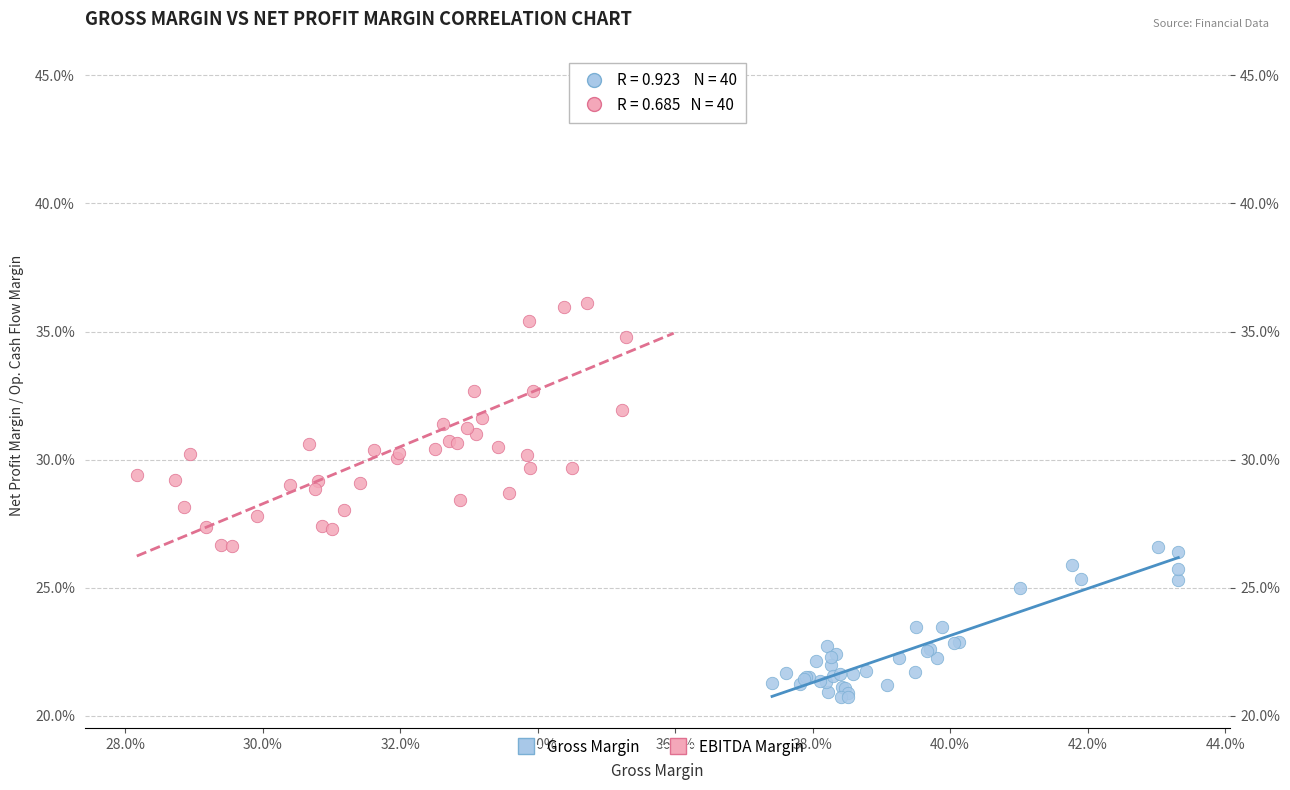

Which series reaches the minimum Y coordinate?

Gross Margin